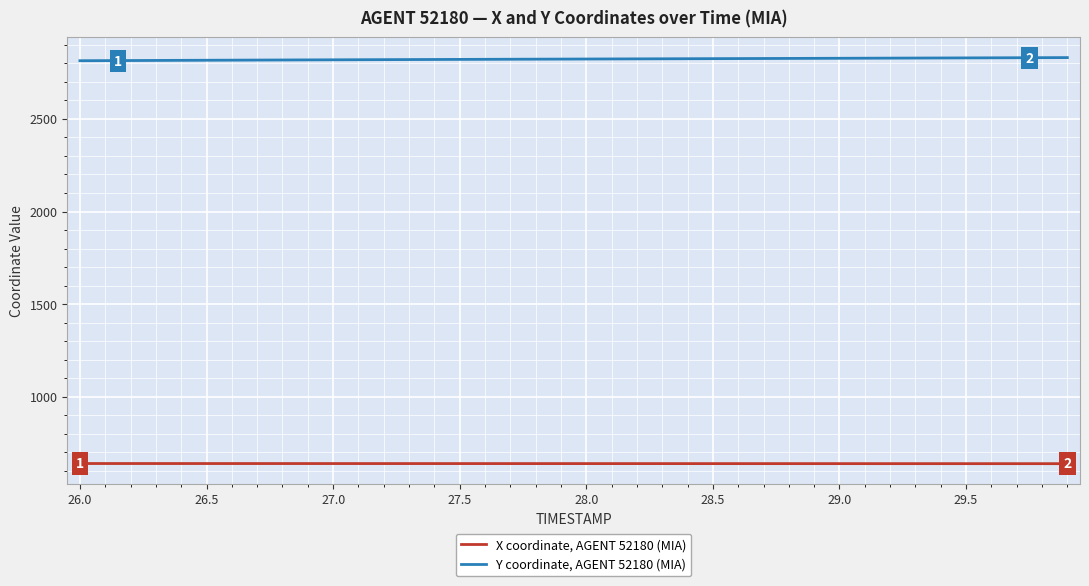

What is the difference between the second highest and second lowest values in the X coordinate, AGENT 52180 (MIA) series?

0.8